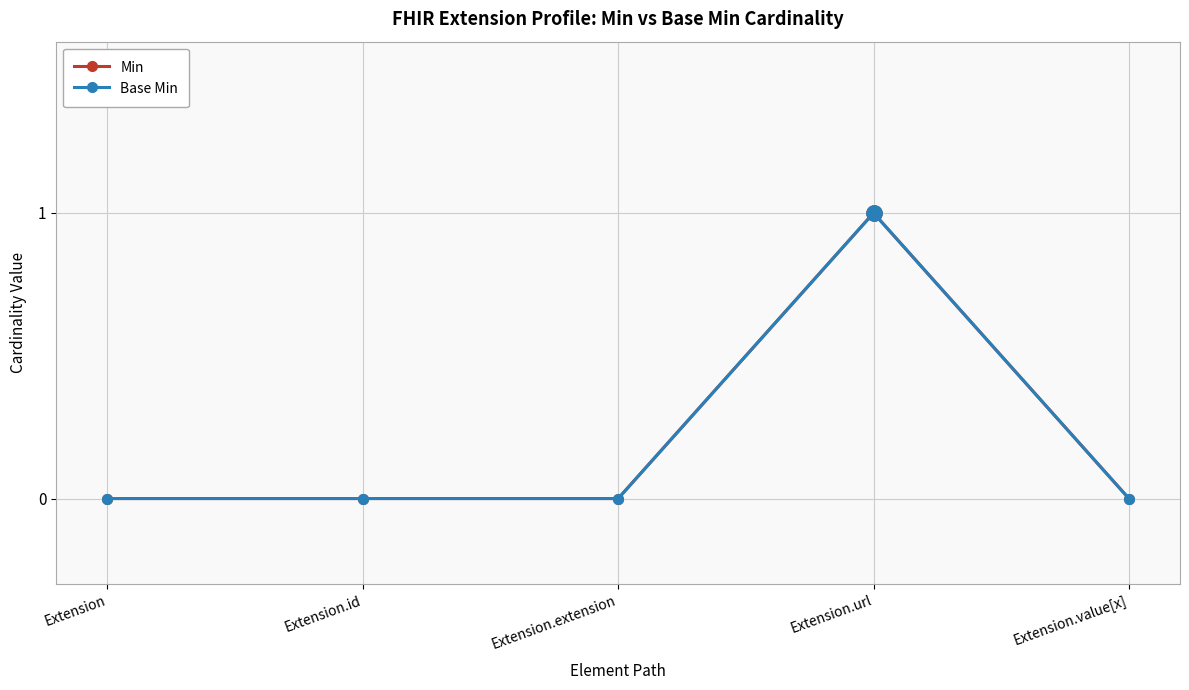

Is this an area chart (filled region under the line)?

No